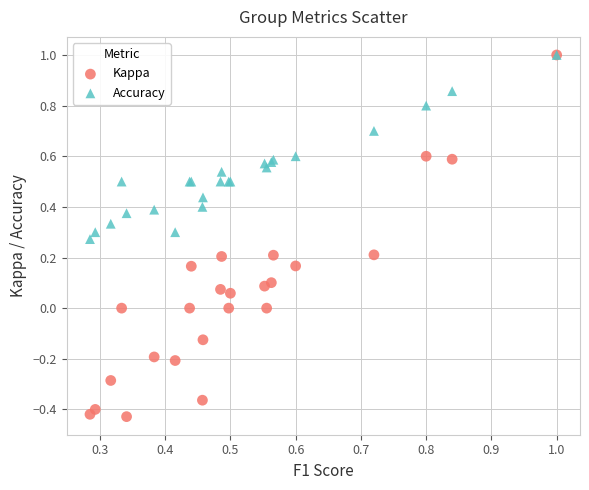

Which series contains the lowest Y value?

Kappa